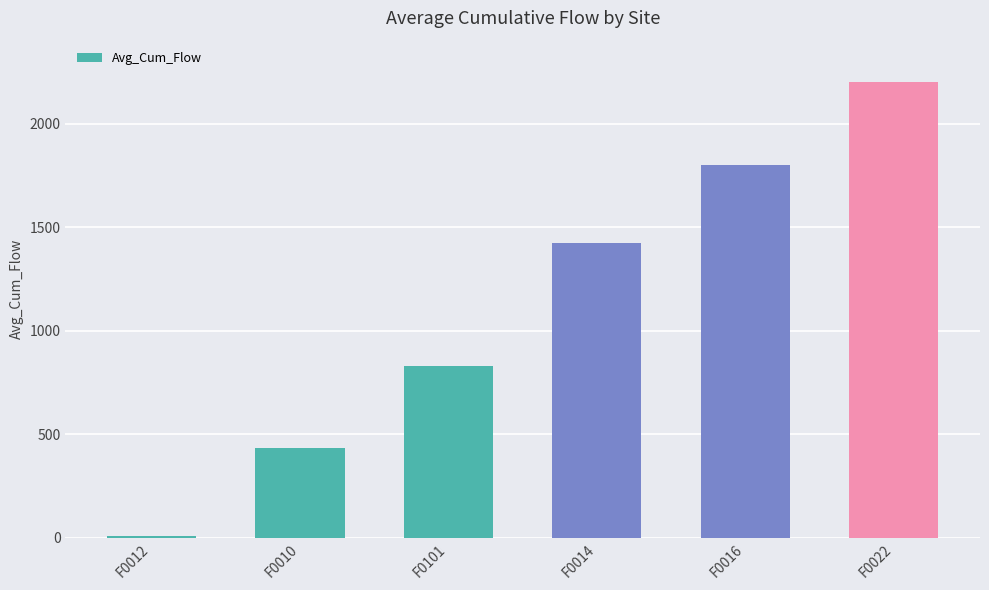

The value at F0022 is 2199.4. True or false?

True